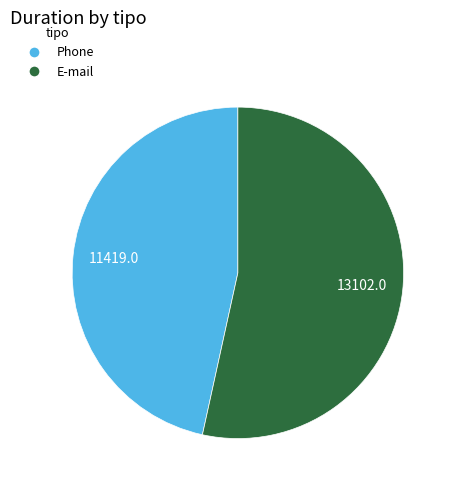

Approximately how many times larger is the value at Phone compared to E-mail?

0.9